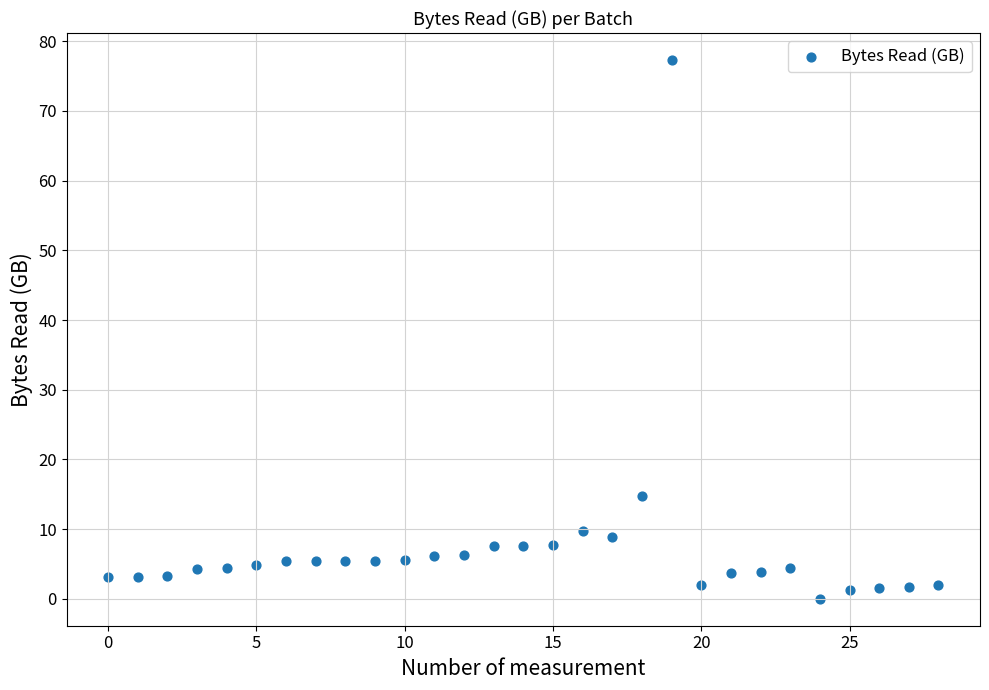

What is the range of Y values (max minus min)?

77.3